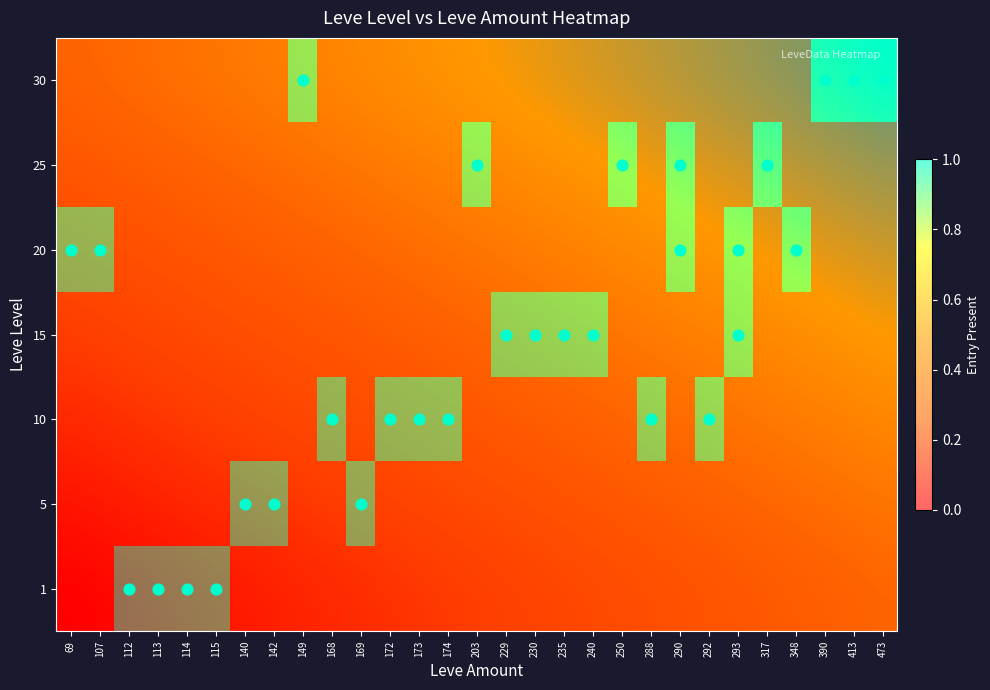

At 142, list the series in order from smallest to largest.

1, 5, 10, 15, 20, 25, 30